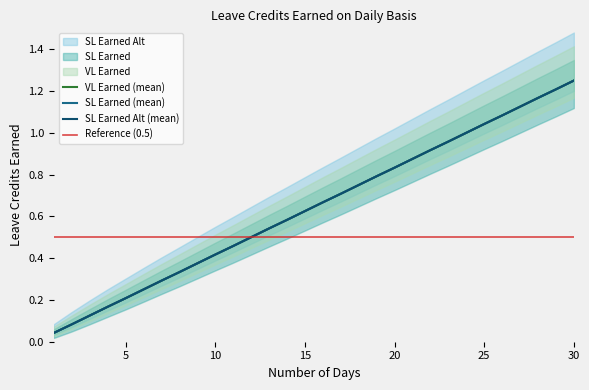

Does the chart have visible grid lines?

No